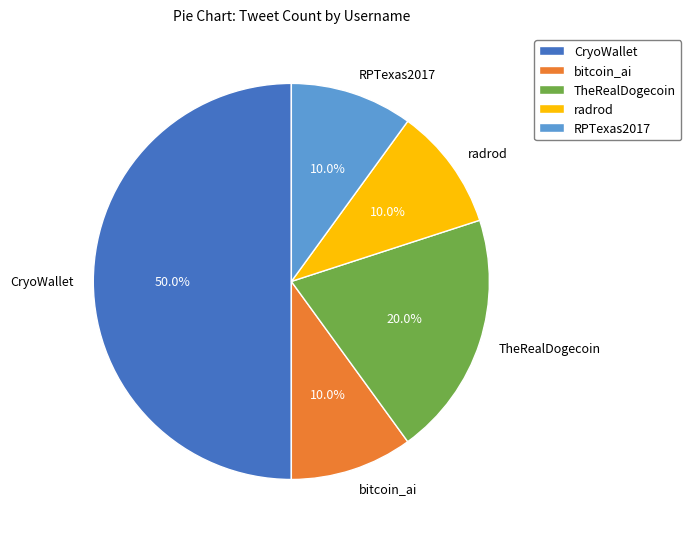

Between TheRealDogecoin and bitcoin_ai, which is larger?

TheRealDogecoin